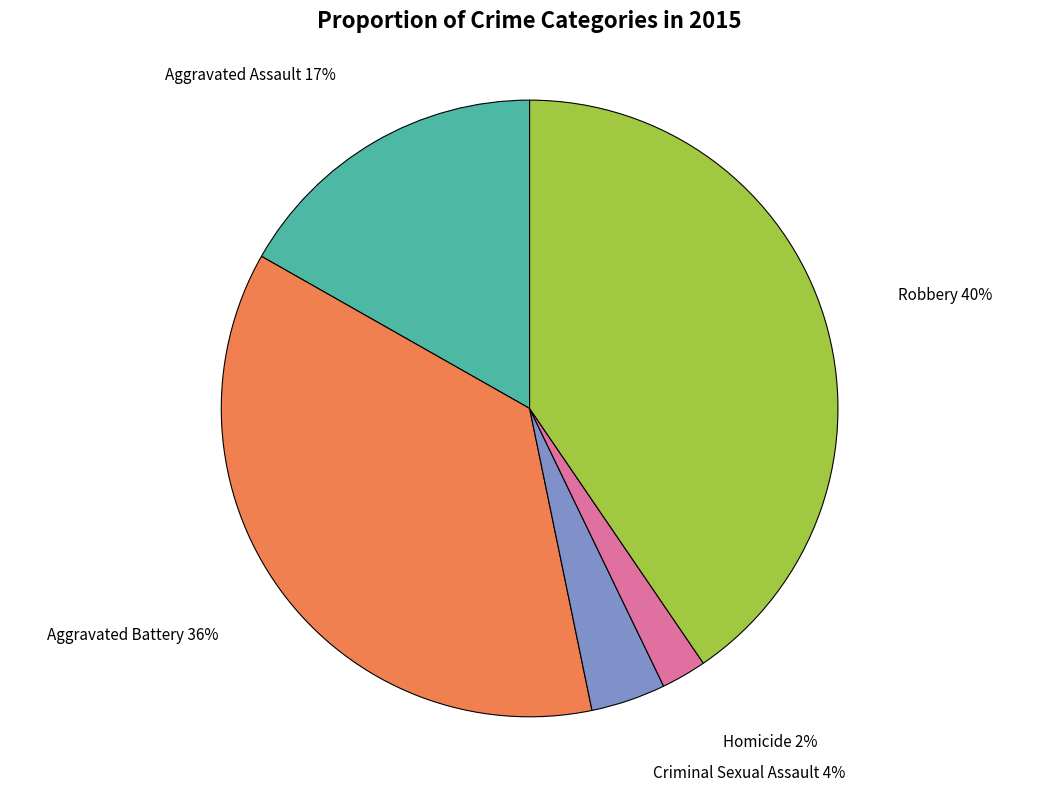

To the nearest percent, what percentage of the pie is Homicide?

2%